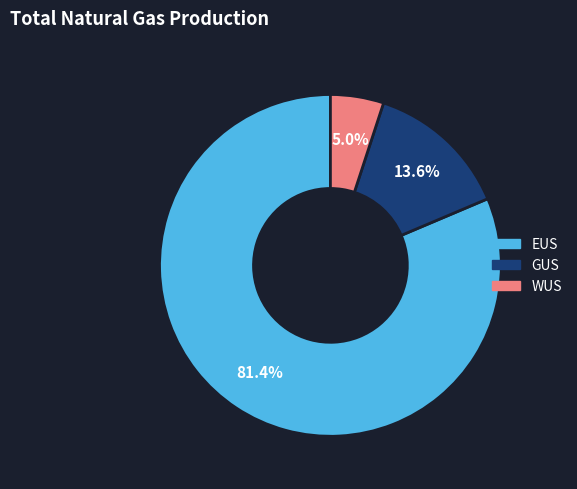

How many segments does this pie chart have?

3